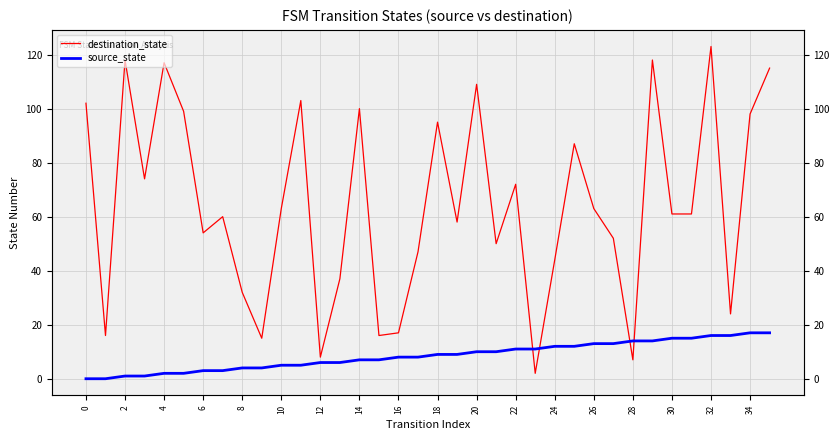

What is the label of the 26th point from the left?

25